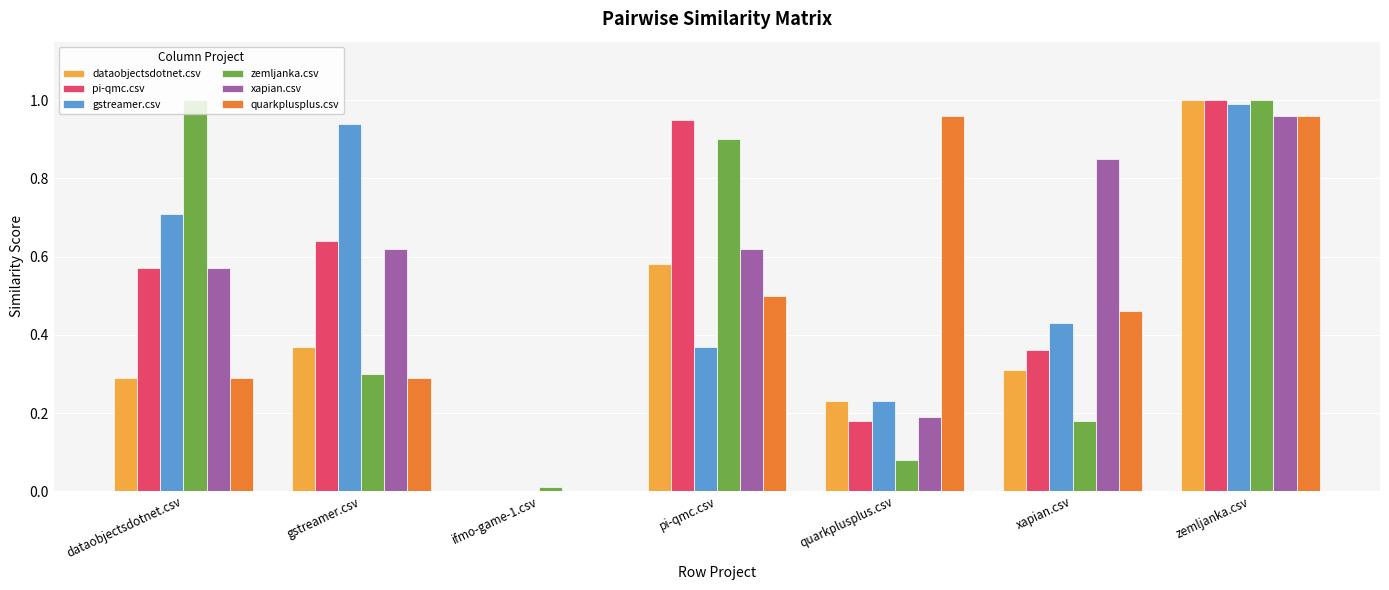

The pi-qmc.csv series shows 0.2 at pi-qmc.csv. True or false?

False